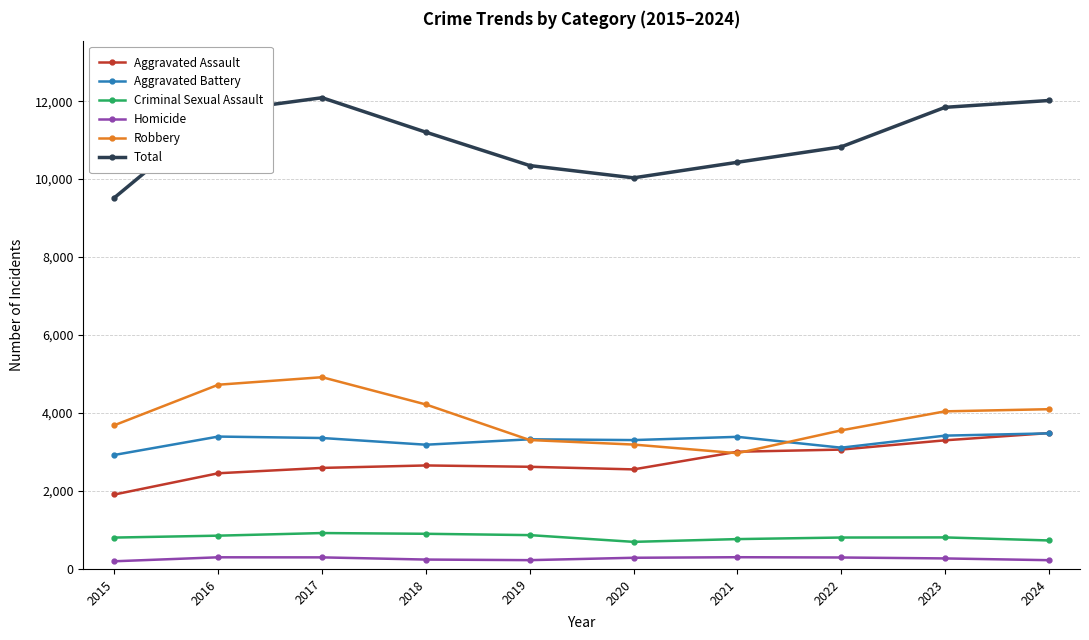

What is the lowest value of the Robbery series?

2969